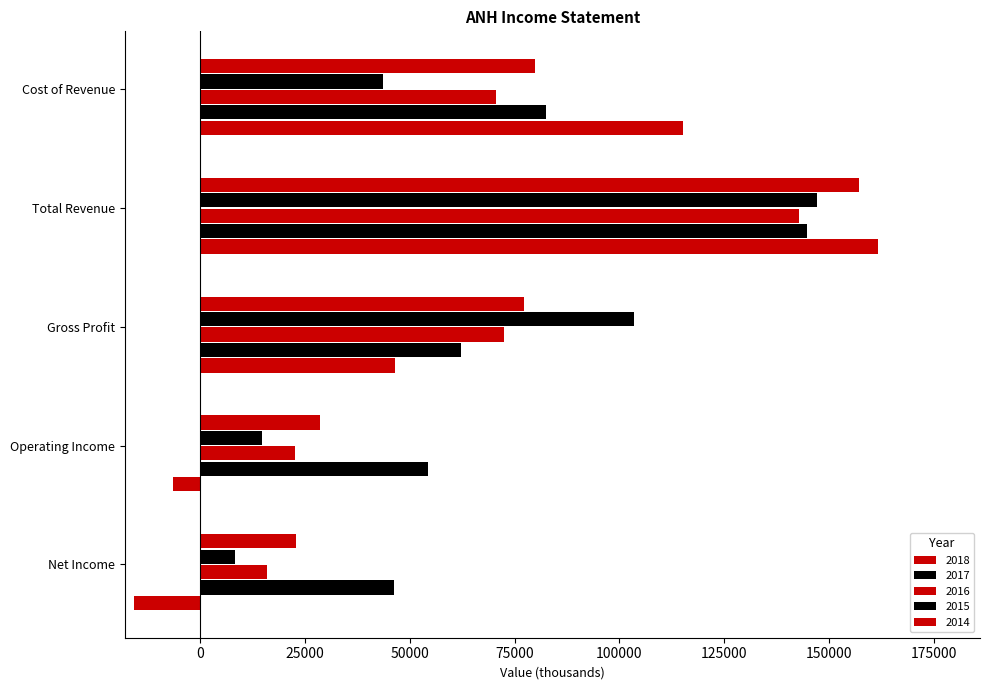

The value of 2017 at Operating Income is 84135. True or false?

False